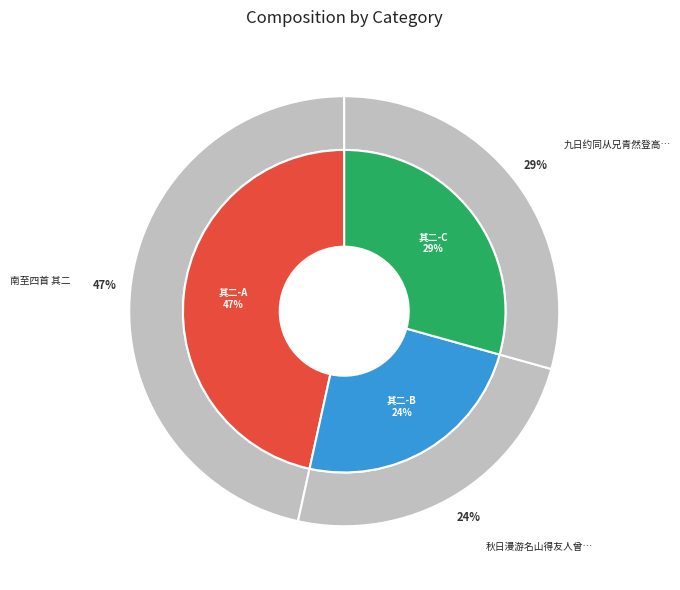

What percentage is the 秋日漫游名山得友人曾中丞赵少宰书自南北至四首 其二 slice, to the nearest percent?

24%